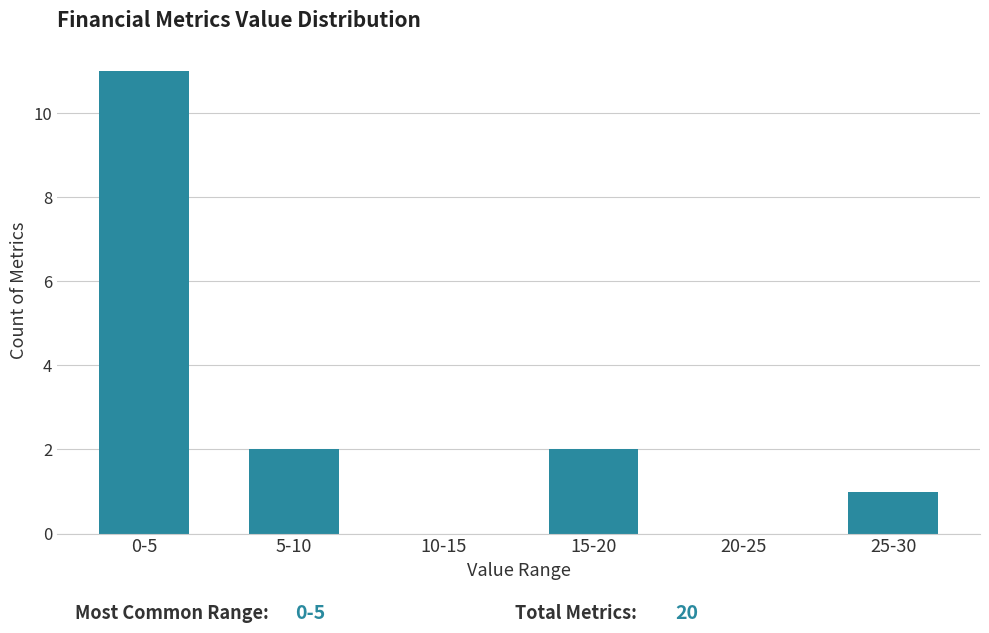

Reading right to left, transcribe all the data shown in this chart.

25-30=1	20-25=0	15-20=2	10-15=0	5-10=2	0-5=11